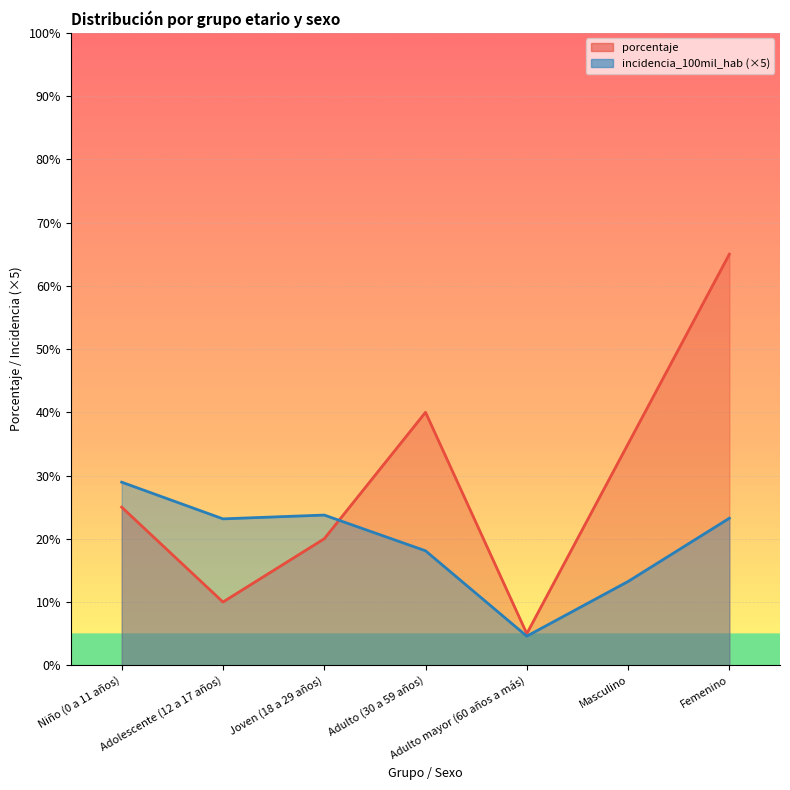

What is the minimum value shown in the chart?

4.6